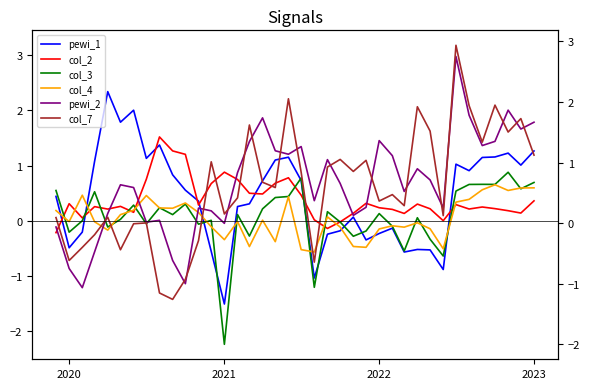

How many times do col_2 and pewi_1 cross each other?

8